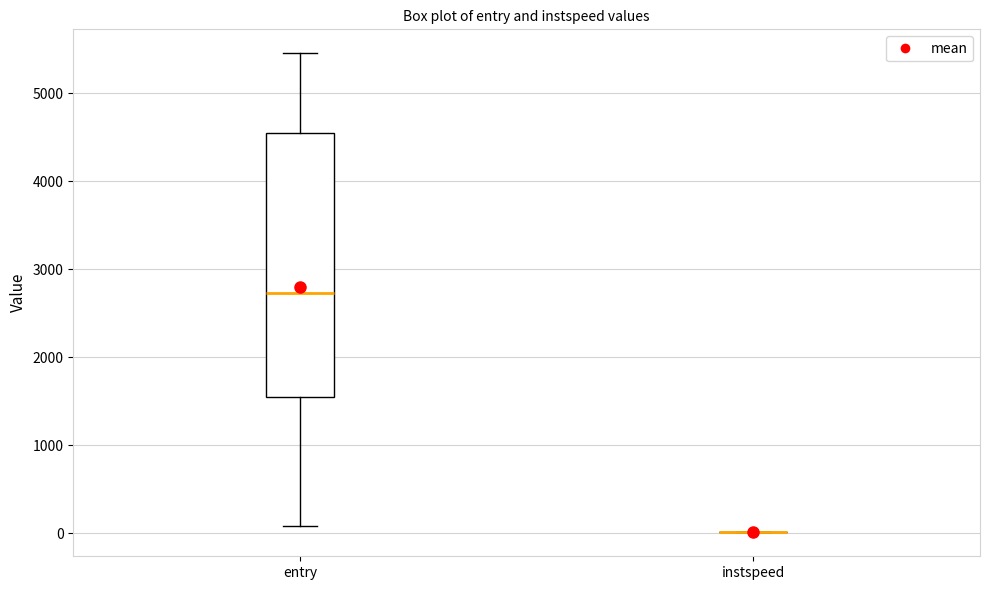

Comparing the boxes themselves (not the whiskers), which one is the tallest?

entry